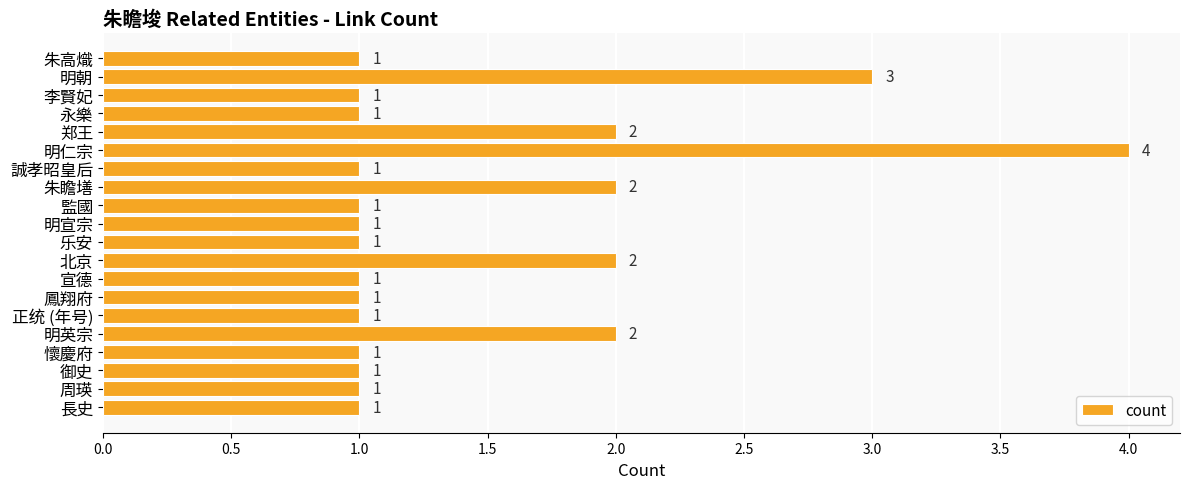

What is the minimum value shown in the chart?

1